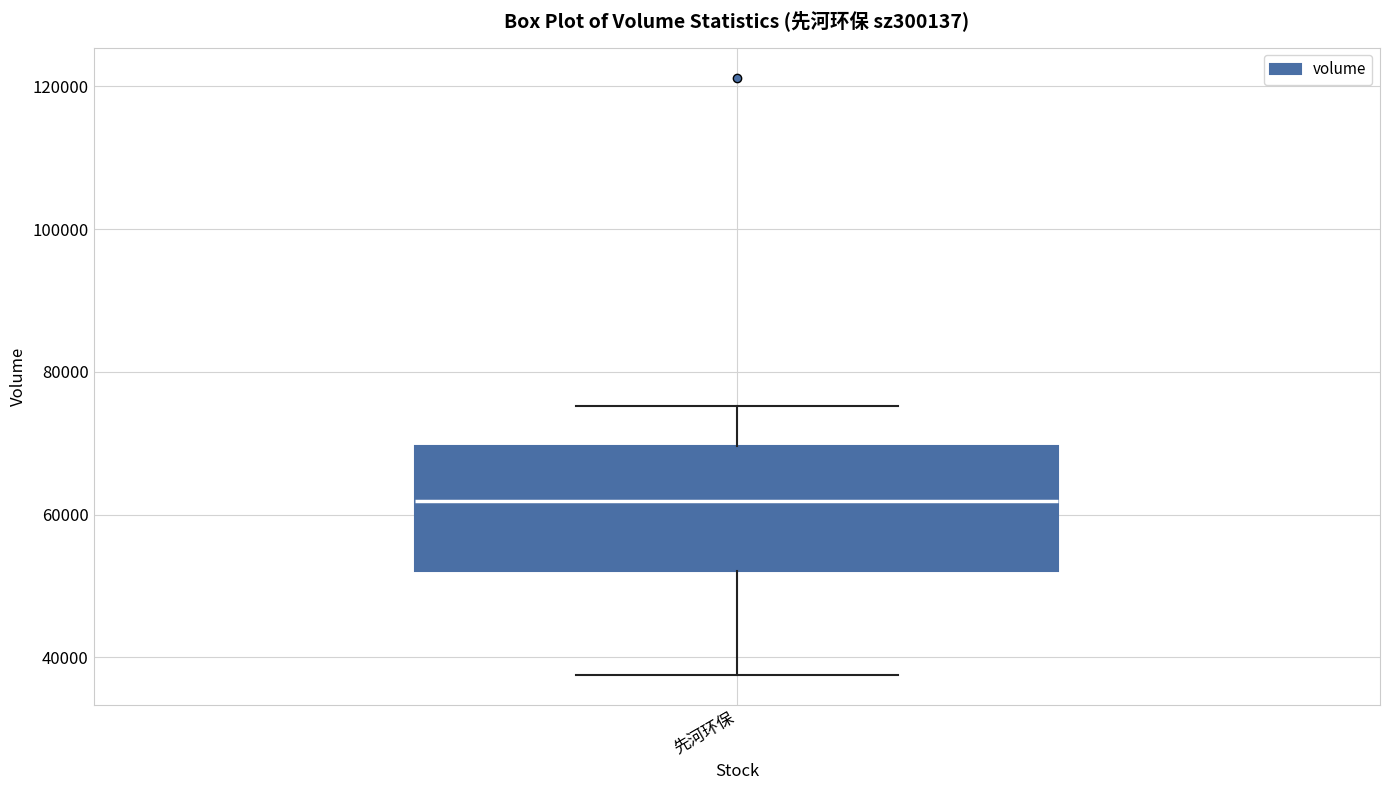

Read this box plot against the y-axis: the position of the median line, the range covered by the box, and the ends of both whiskers. The values are not printed on the chart, so give them approximately, as read against the axis.

median 62000, box 52000 to 70000, whiskers 38000 to 76000